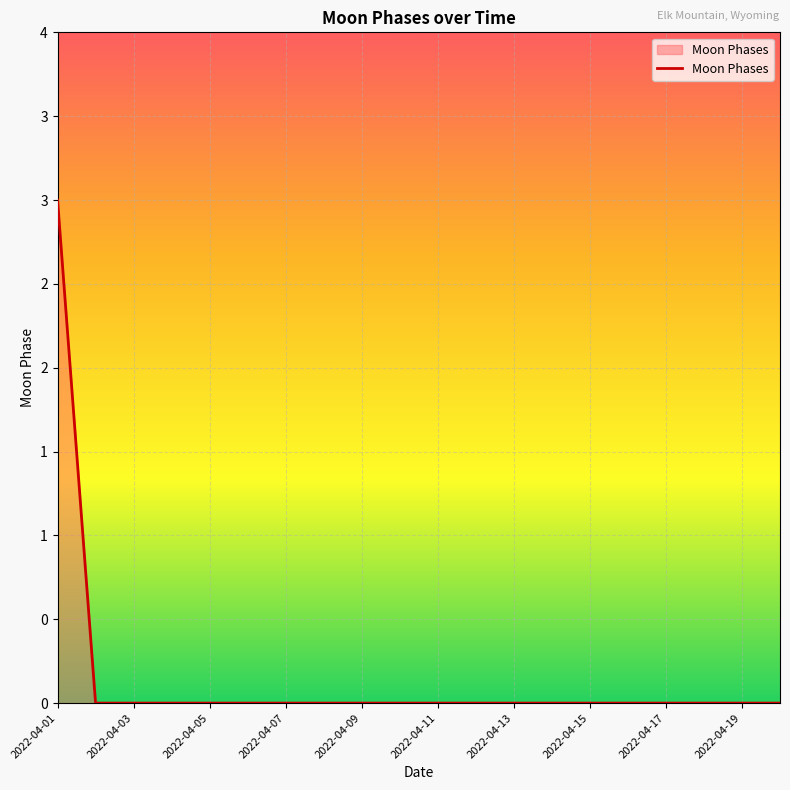

Is this an area chart (filled region under the line)?

Yes